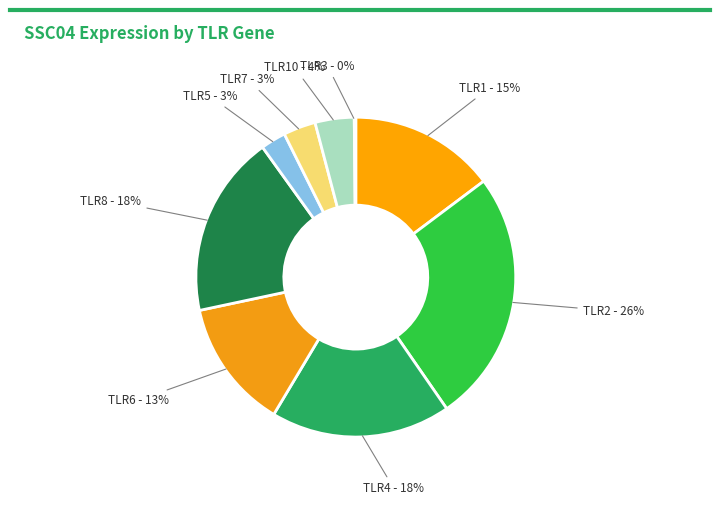

Approximately how many times larger is the value at TLR1 compared to TLR4?

0.8